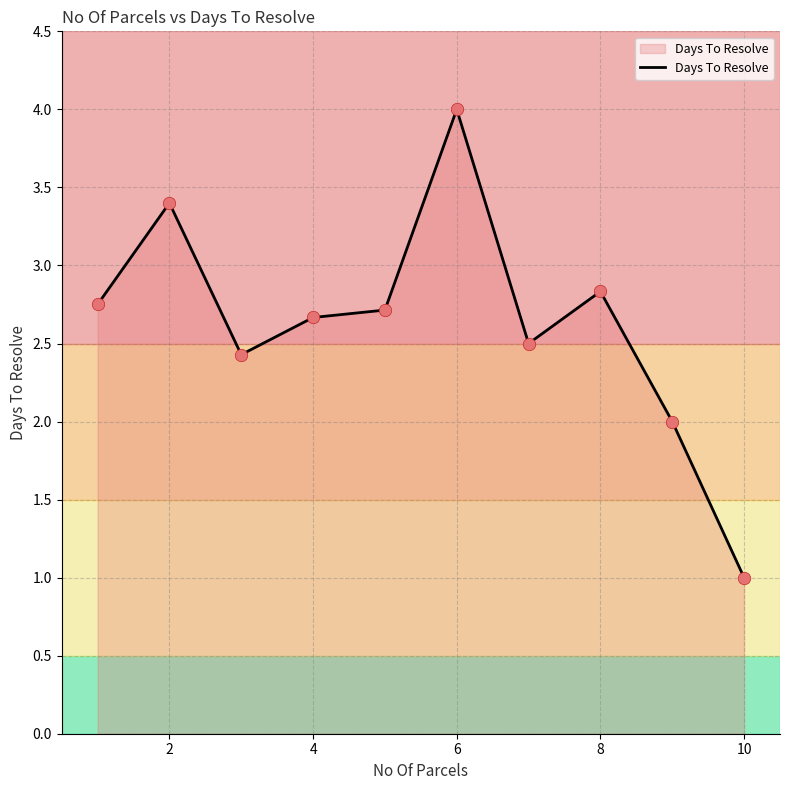

What is the difference between the maximum and minimum values?

3.0